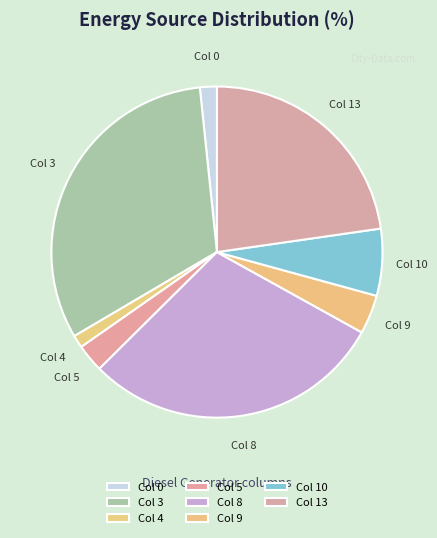

Between Col 13 and Col 5, which is larger?

Col 13